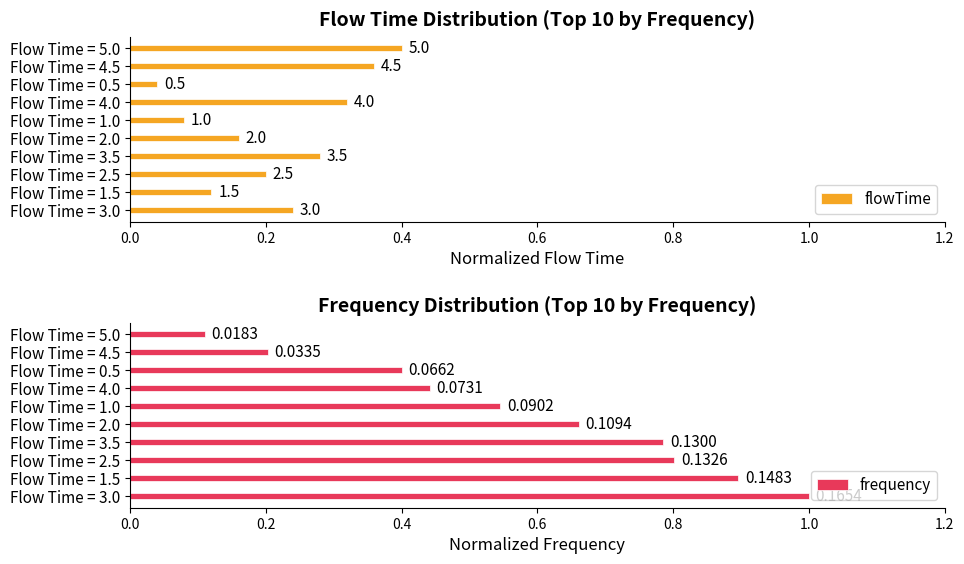

Rank the categories by frequency value from lowest to highest.

Flow Time = 5.0, Flow Time = 4.5, Flow Time = 0.5, Flow Time = 4.0, Flow Time = 1.0, Flow Time = 2.0, Flow Time = 3.5, Flow Time = 2.5, Flow Time = 1.5, Flow Time = 3.0